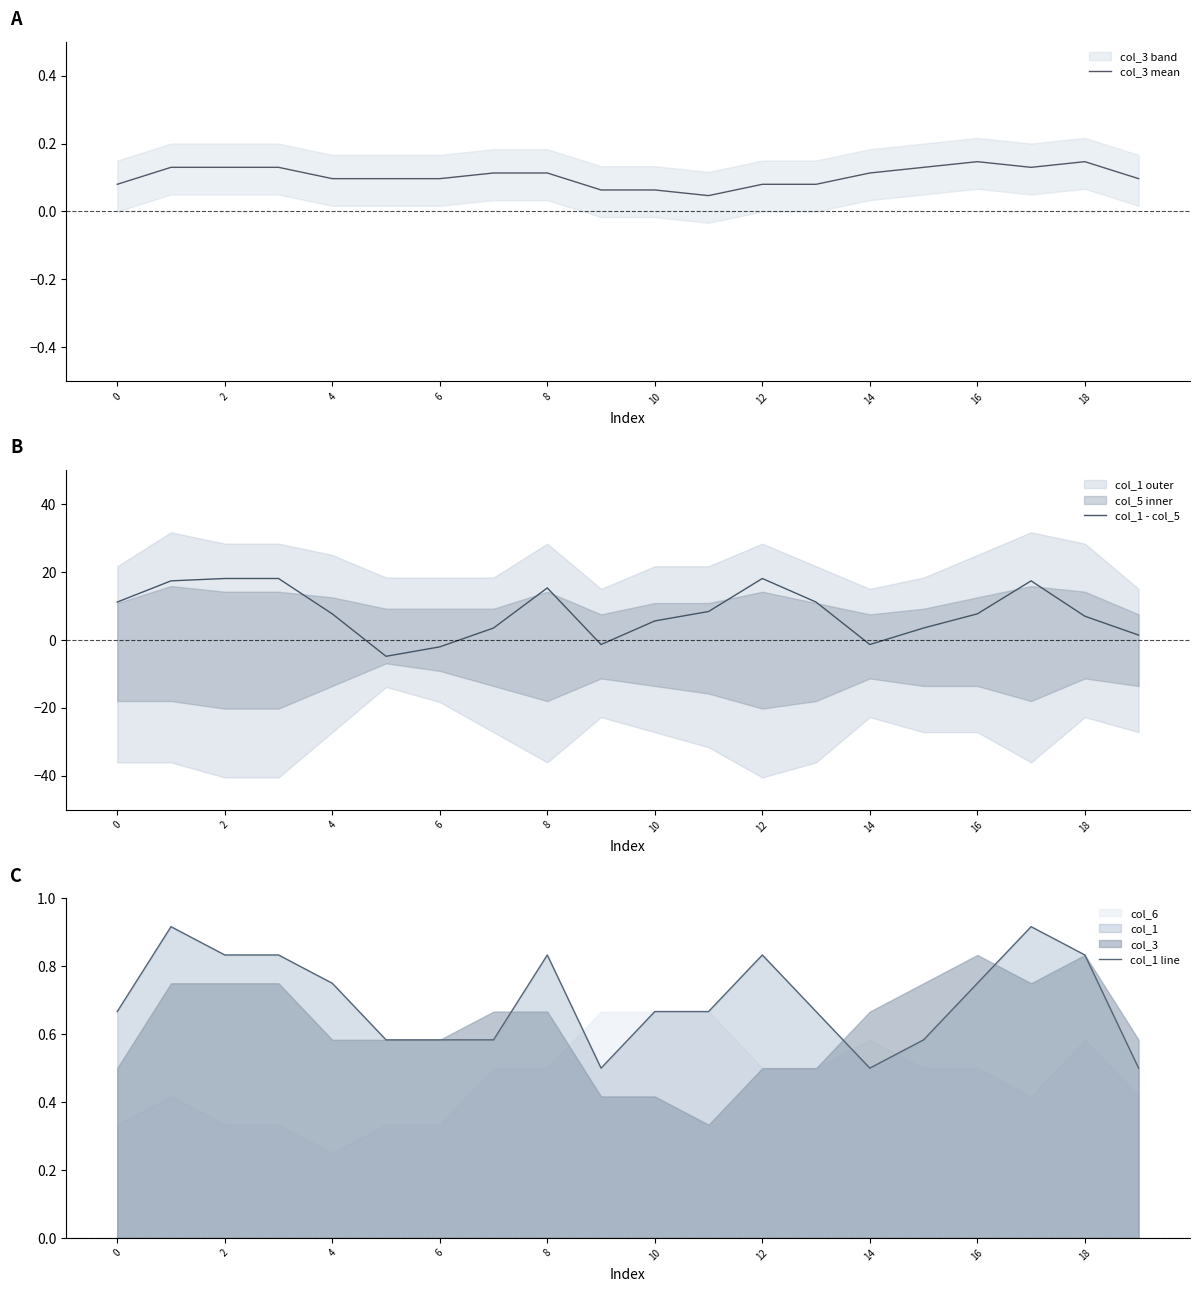

True or false: col_3 mean has a value of 0.1 at 4.

True